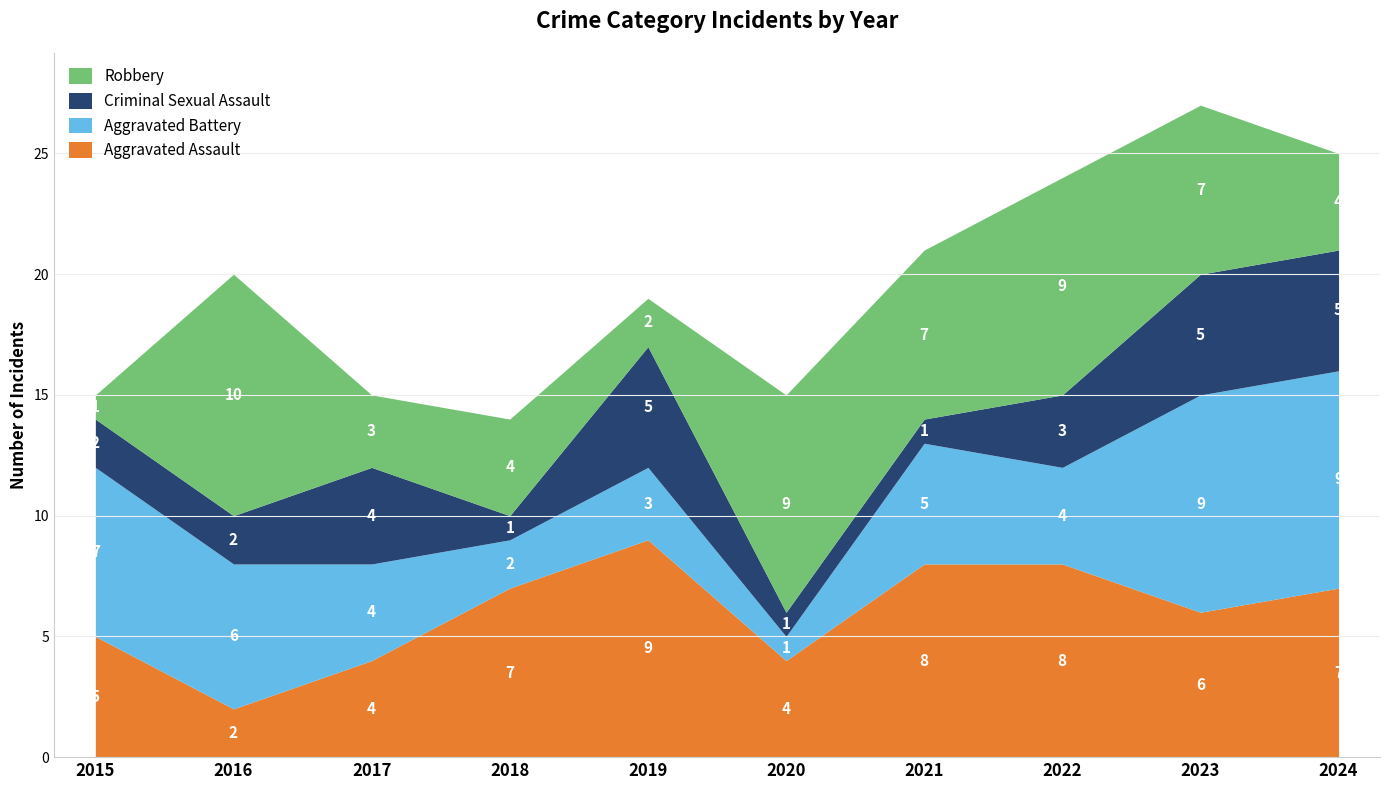

What is the difference between the Aggravated Assault values at 2017 and 2024?

3